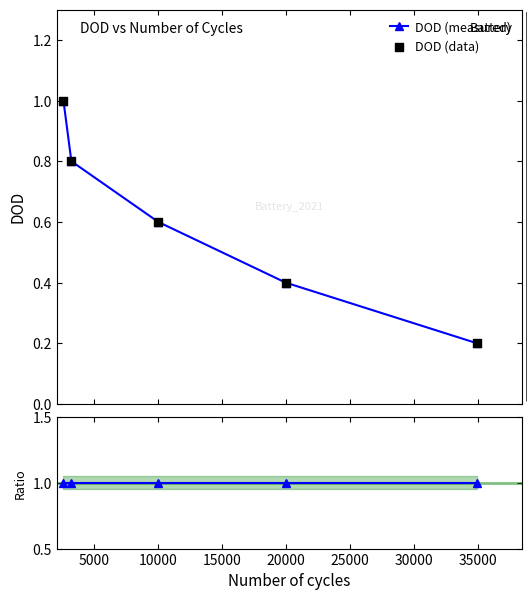

Which series contains the lowest Y value?

DOD (measured)